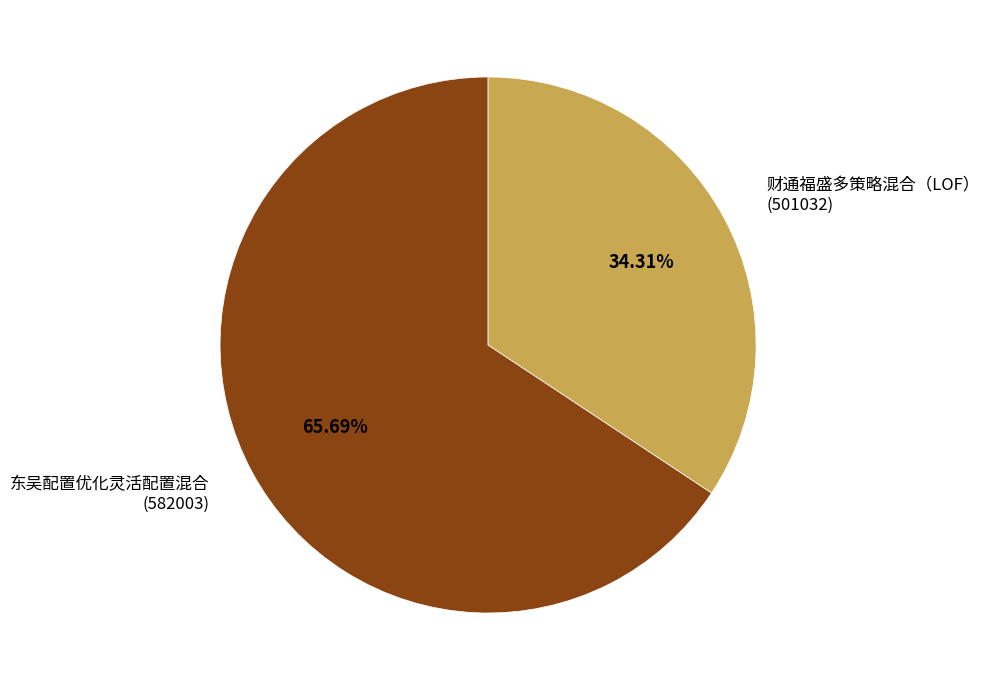

How many segments does this pie chart have?

2